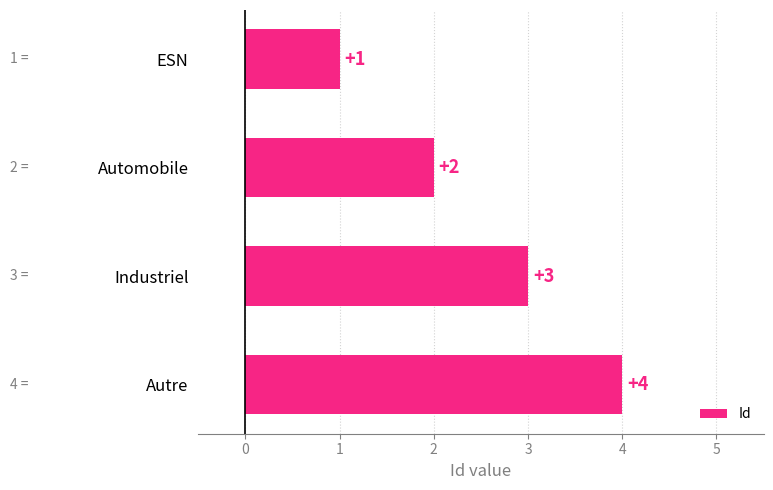

How many values are between 2 and 4?

3